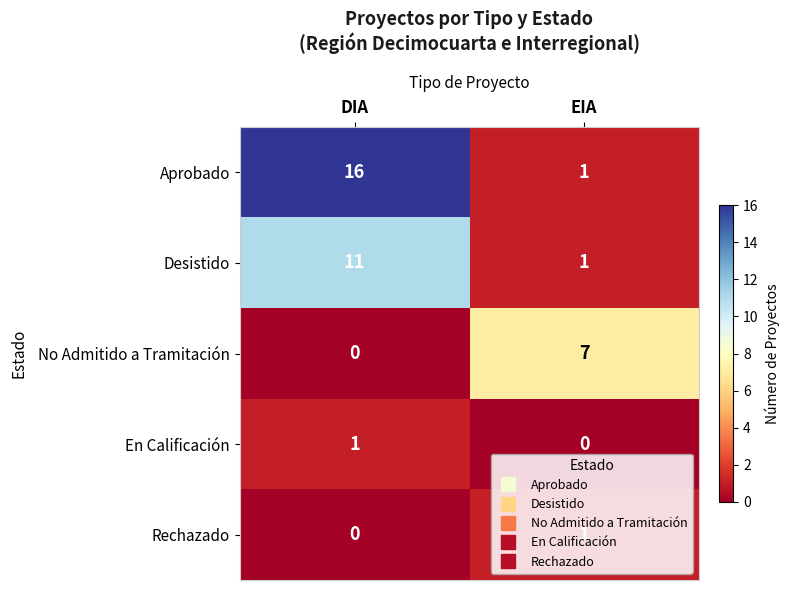

What is the difference between the No Admitido a Tramitación values at EIA and DIA?

7